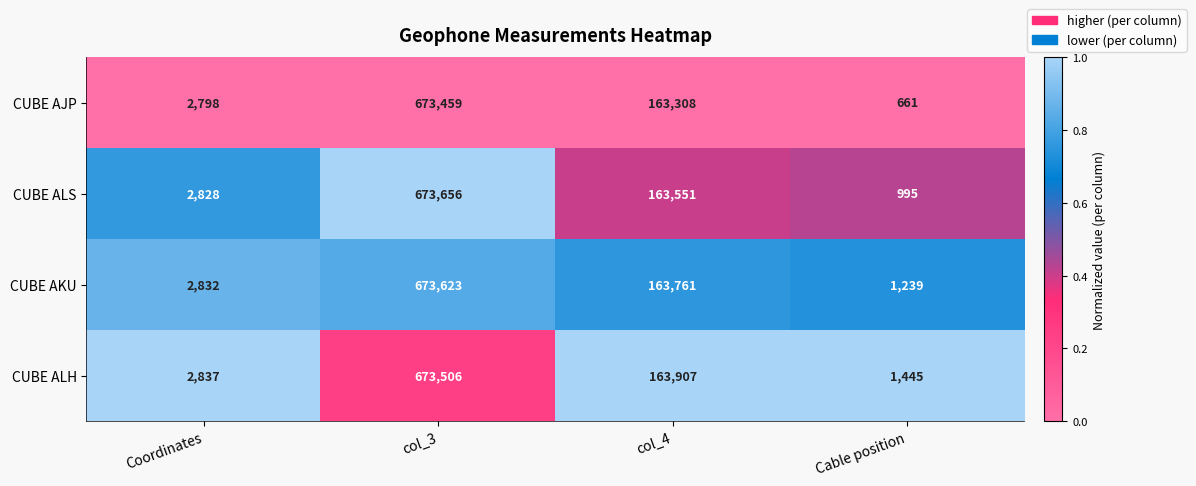

Reading left to right, extract all data points from this chart.

CUBE AJP: 2798	673459	163308	661
CUBE ALS: 2828	673656	163551	995
CUBE AKU: 2832	673623	163761	1239
CUBE ALH: 2837	673506	163907	1445